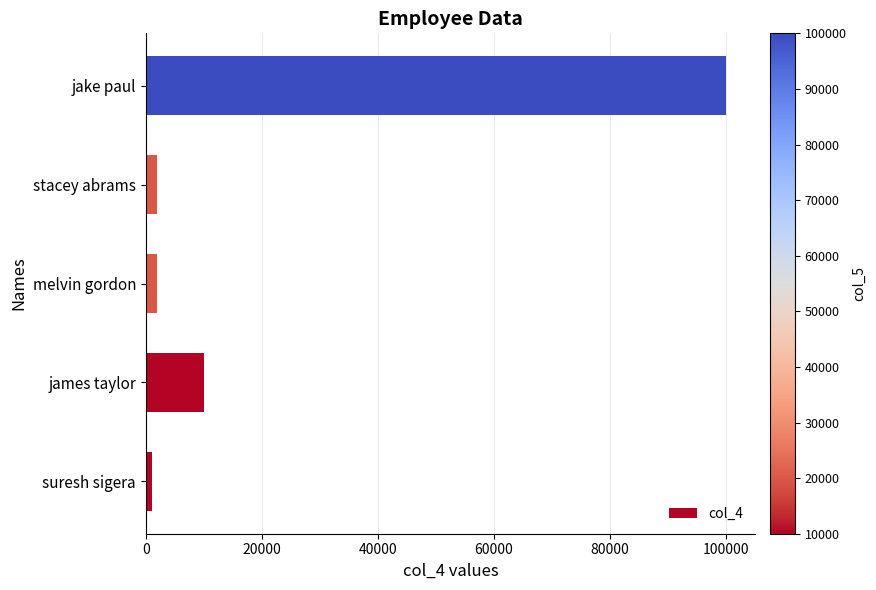

Is it true that the value at james taylor is 10000?

True